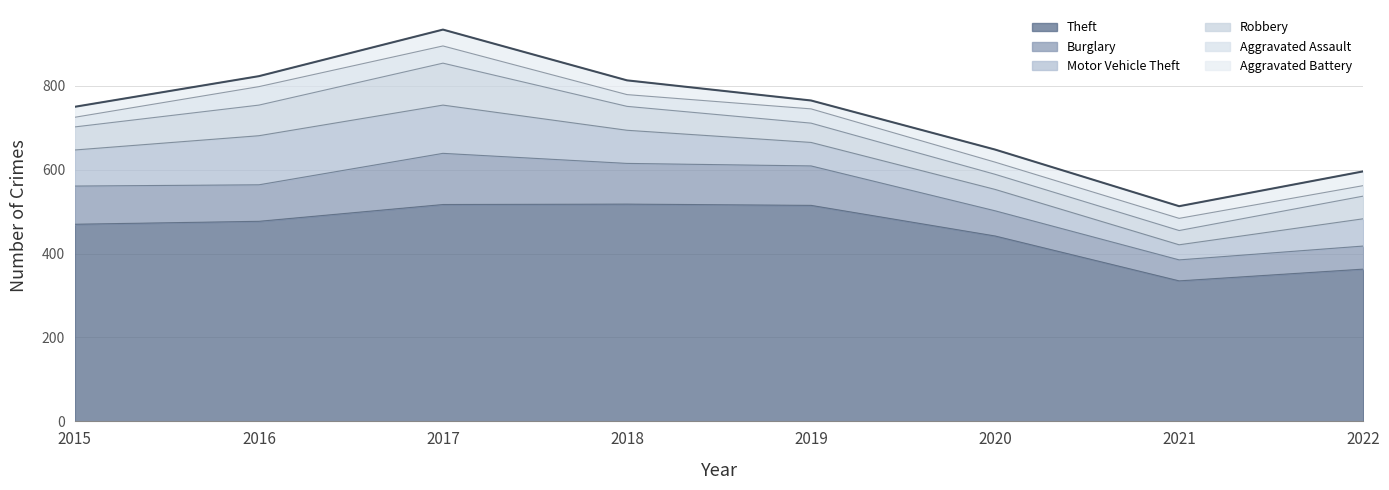

Where is the first local minimum for Burglary?

2016